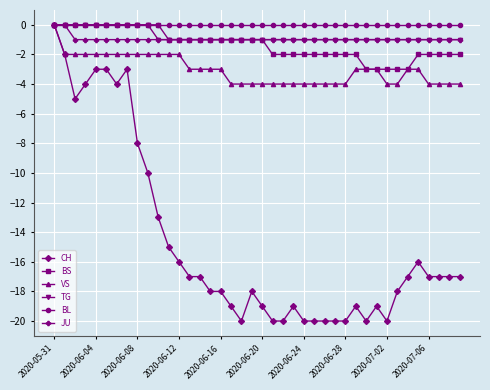

What is the minimum value shown in the chart?

-20